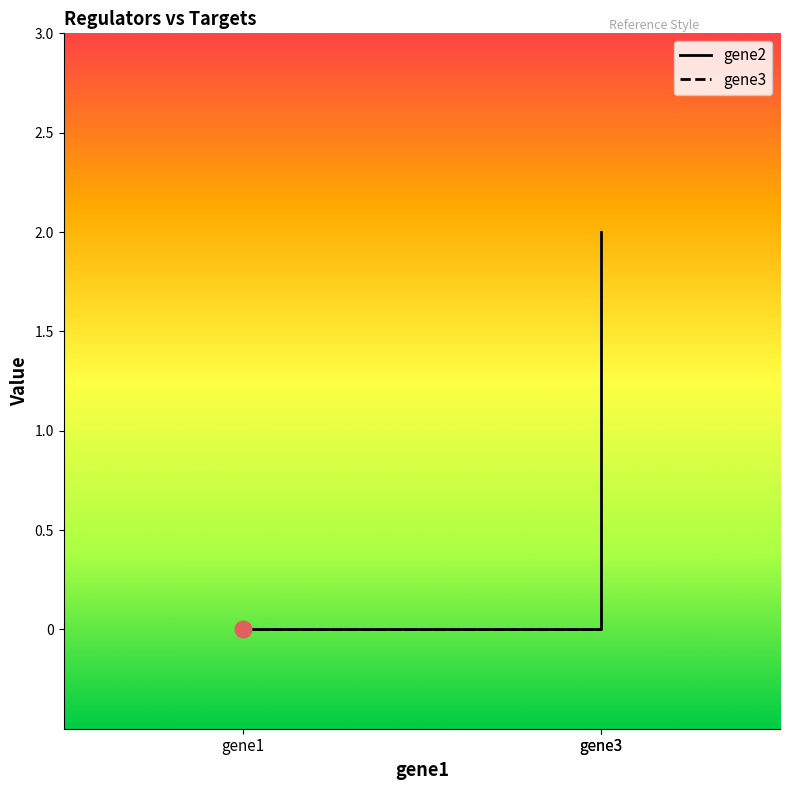

Between gene3 and gene3, which series saw the biggest shift?

gene2